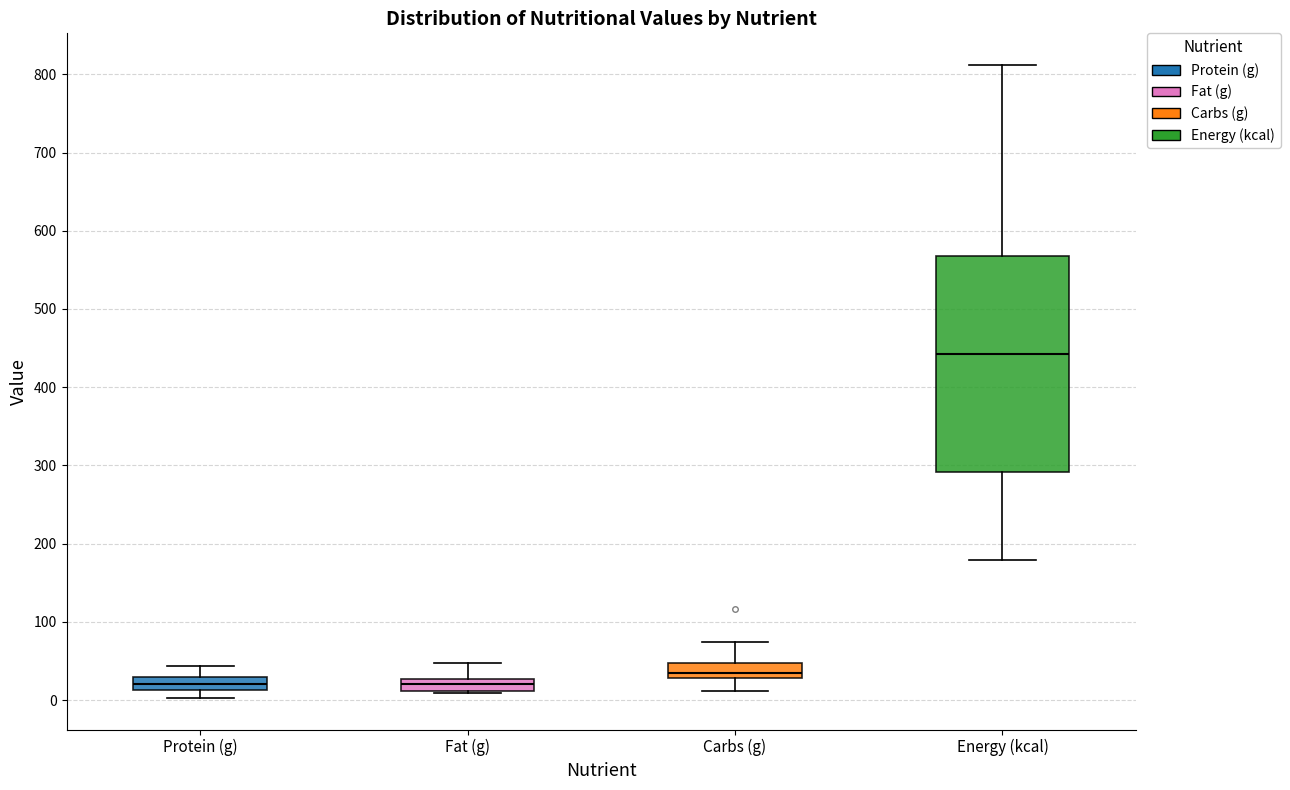

Which box is the tallest, from its lower edge to its upper edge?

Energy (kcal)